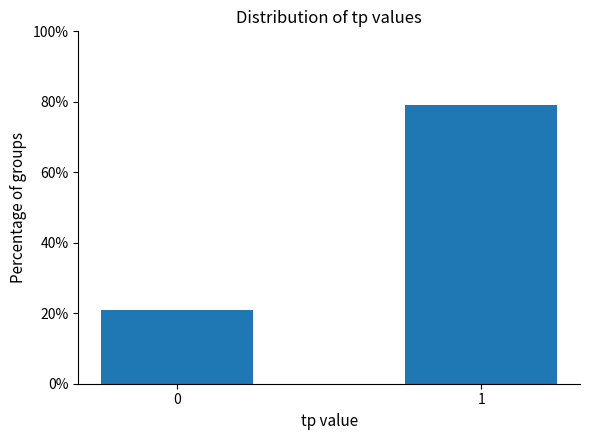

The value at 1 is 79.2. True or false?

True